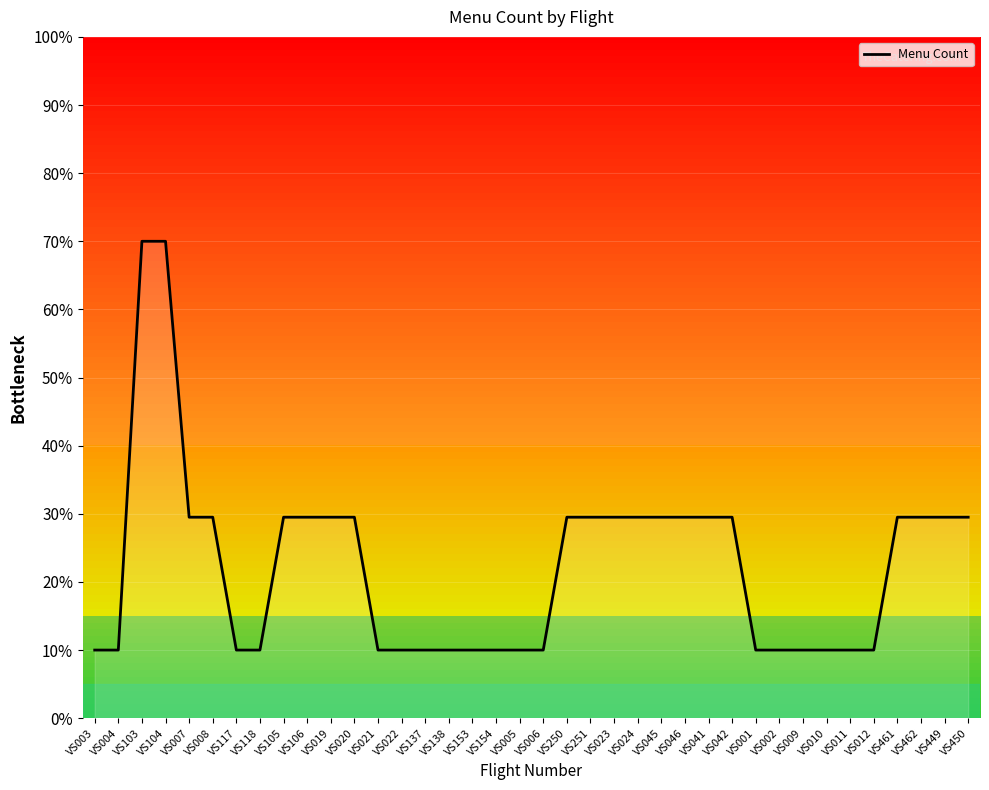

What position from the right is VS005?

20